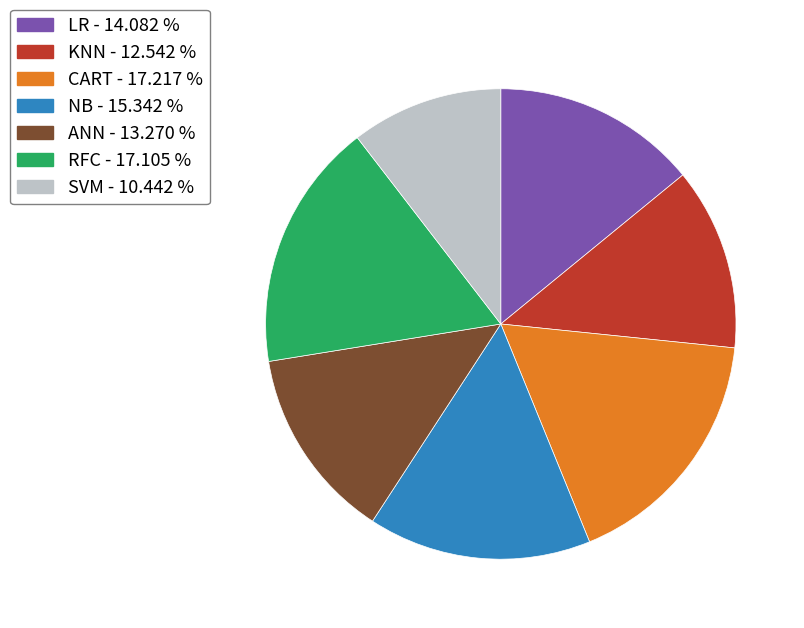

Do RFC and ANN together represent more than half of the pie?

No